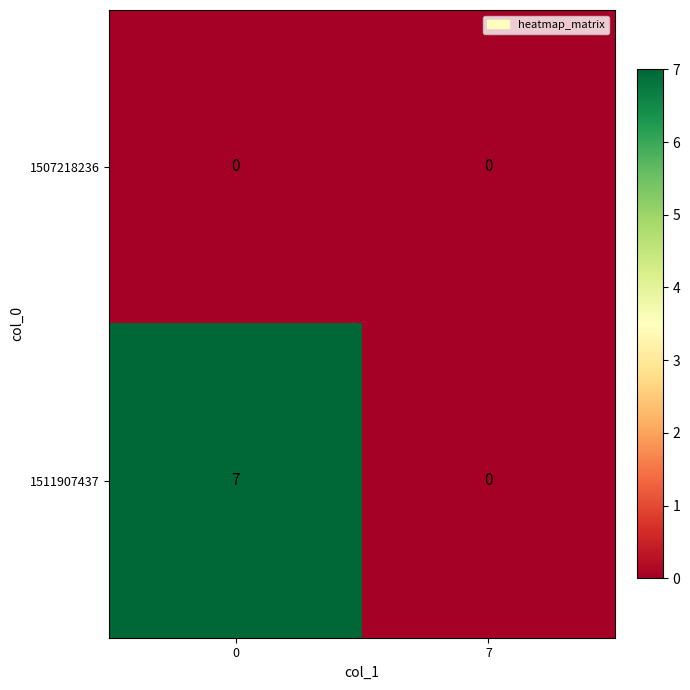

What is the difference between the maximum and minimum values in the 1511907437 series?

7